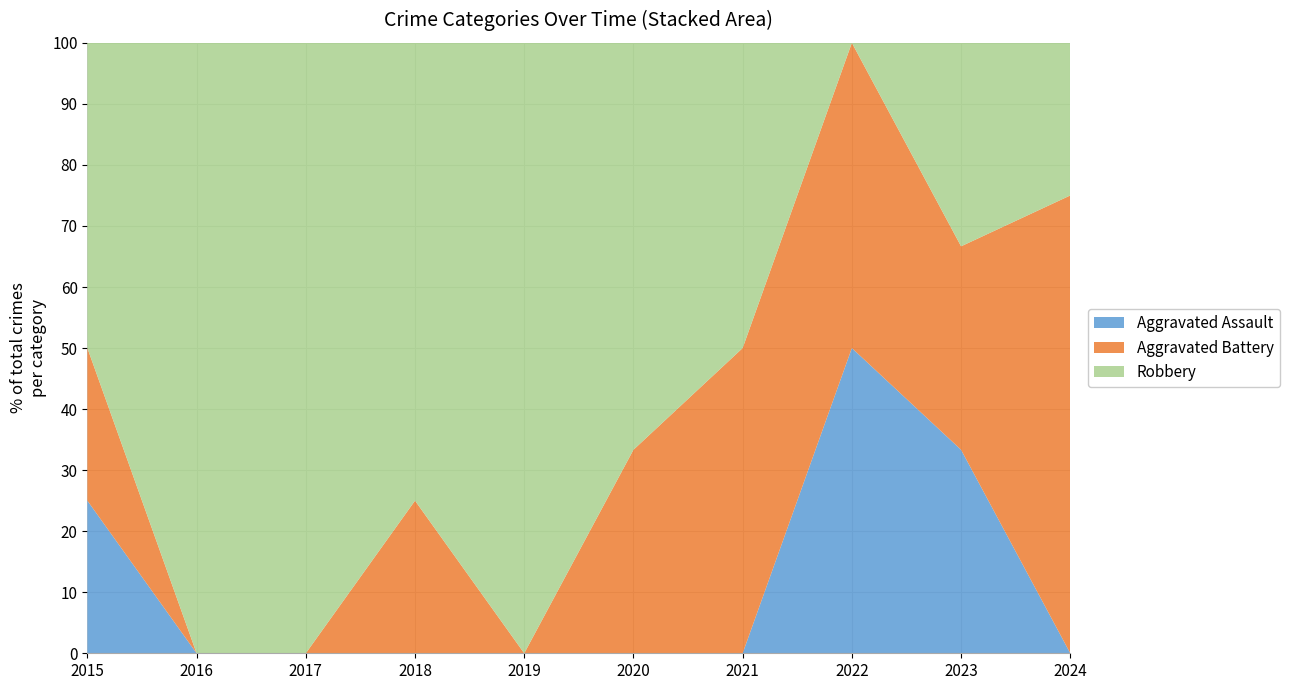

Reading right to left, list all the values displayed in this chart.

Aggravated Assault: 0	1	1	0	0	0	0	0	0	1
Aggravated Battery: 3	1	1	1	1	0	1	0	0	1
Robbery: 1	1	0	1	2	1	3	1	4	2
Total: 4	3	2	2	3	1	4	1	4	4